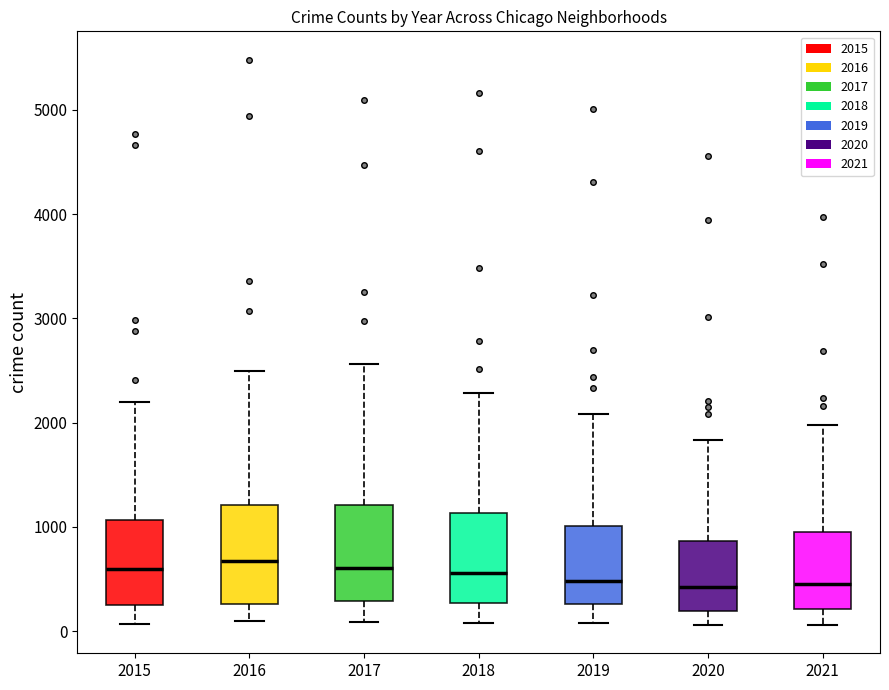

Where is the upper edge of the box at x = 2021 on the y-axis? The values are not printed on the chart, so give them approximately, as read against the axis.

900